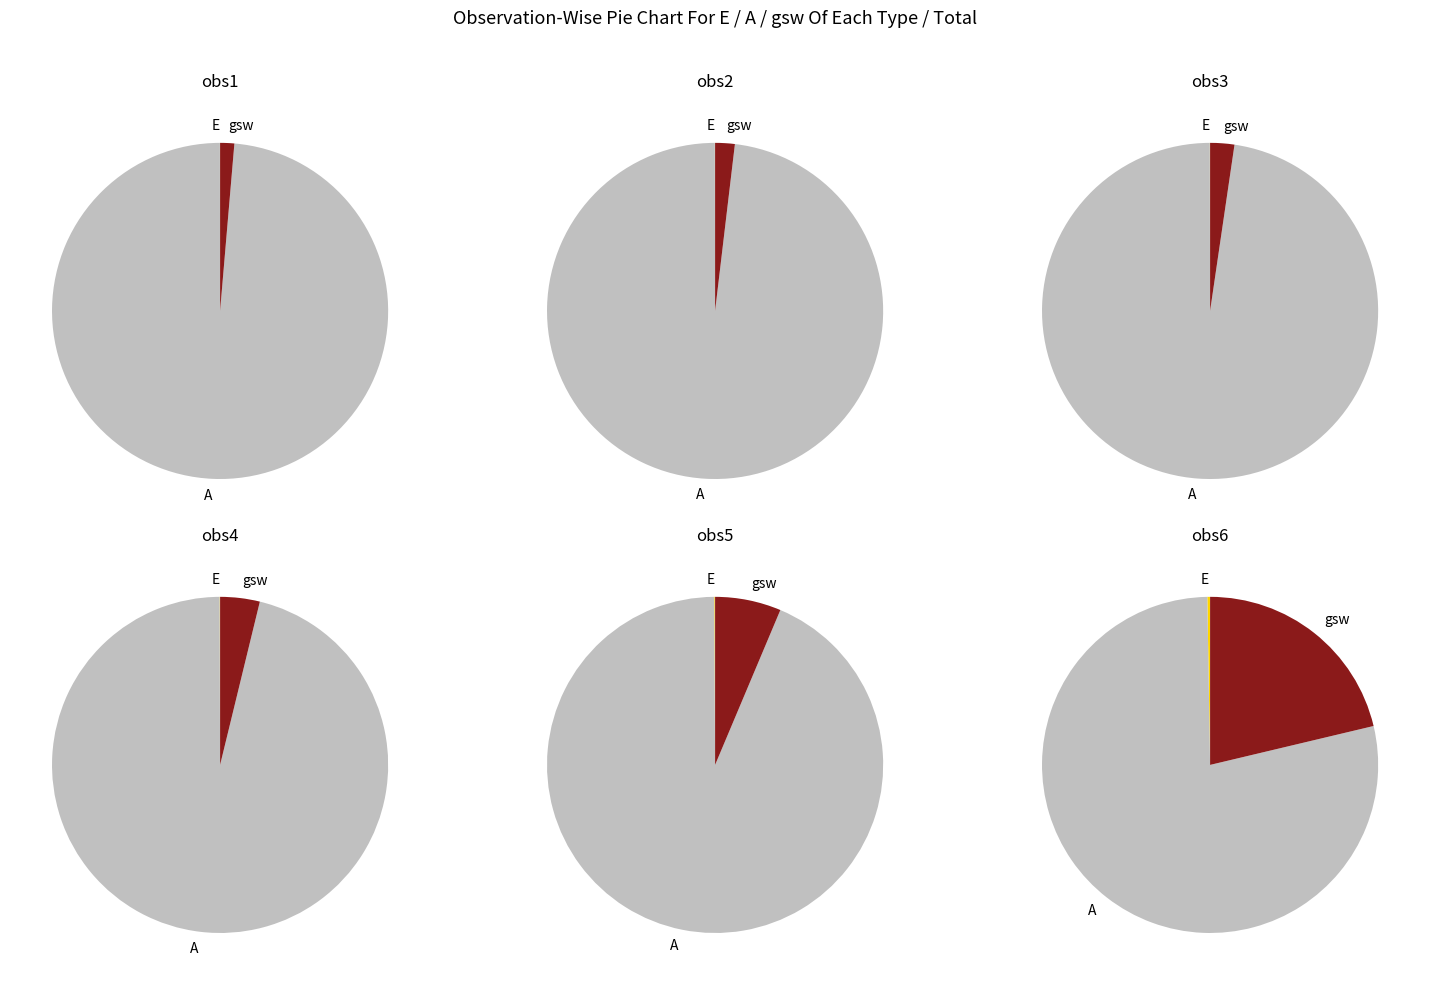

To the nearest percent, what percentage of the pie is 1800.2?

6%